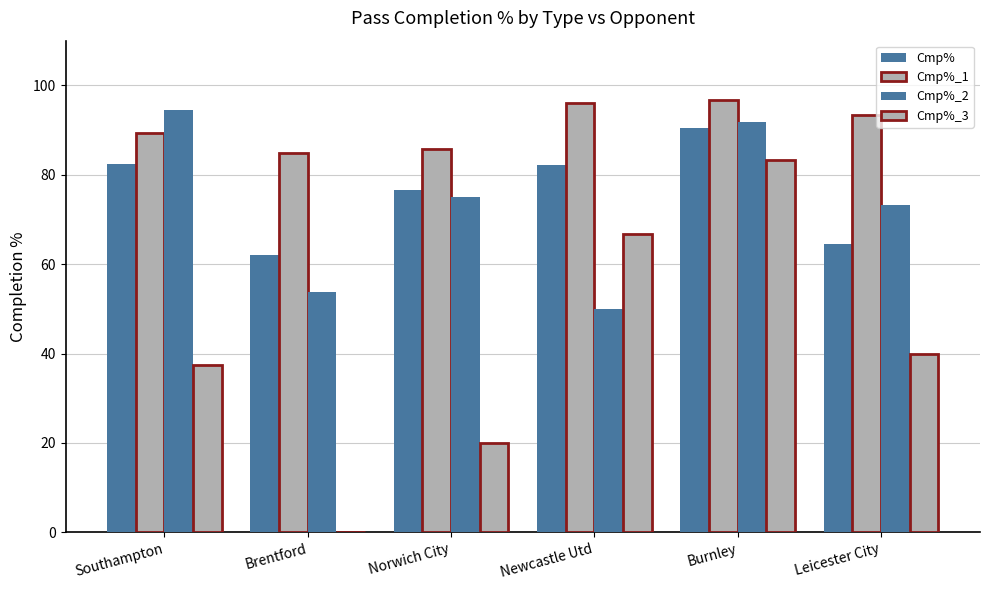

How many groups of bars are there?

6